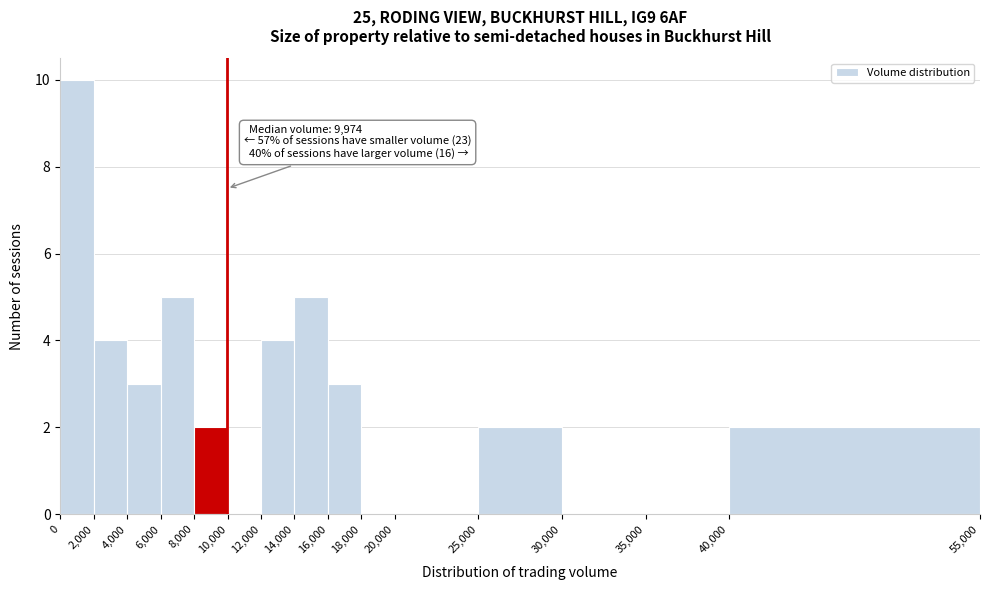

Which range on the x-axis has the tallest bar?

0 to 2,000